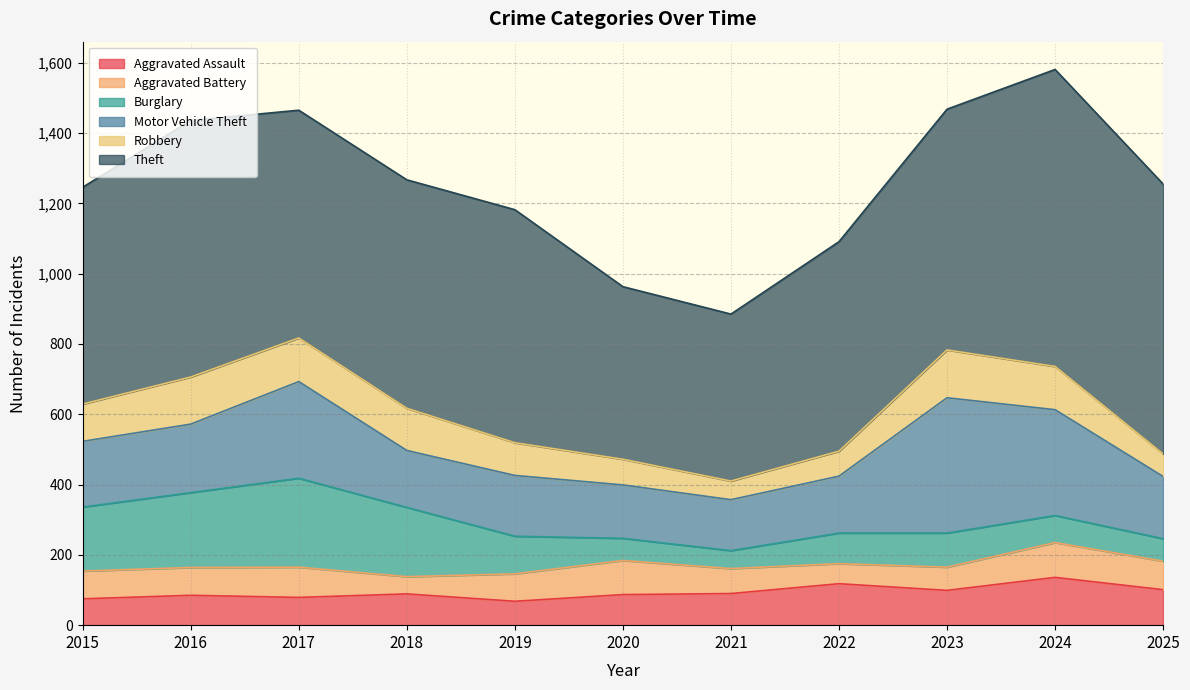

Reading left to right, what are all the values shown in this chart?

Aggravated Assault: 2015=75	2016=85	2017=79	2018=89	2019=68	2020=87	2021=90	2022=118	2023=99	2024=136	2025=101
Aggravated Battery: 2015=79	2016=79	2017=86	2018=49	2019=78	2020=97	2021=71	2022=57	2023=66	2024=99	2025=81
Burglary: 2015=182	2016=213	2017=253	2018=197	2019=107	2020=63	2021=51	2022=87	2023=97	2024=77	2025=64
Motor Vehicle Theft: 2015=187	2016=195	2017=275	2018=162	2019=173	2020=152	2021=145	2022=162	2023=385	2024=301	2025=177
Robbery: 2015=106	2016=134	2017=124	2018=120	2019=93	2020=73	2021=53	2022=71	2023=136	2024=123	2025=64
Theft: 2015=617	2016=730	2017=648	2018=650	2019=663	2020=491	2021=475	2022=596	2023=685	2024=845	2025=768